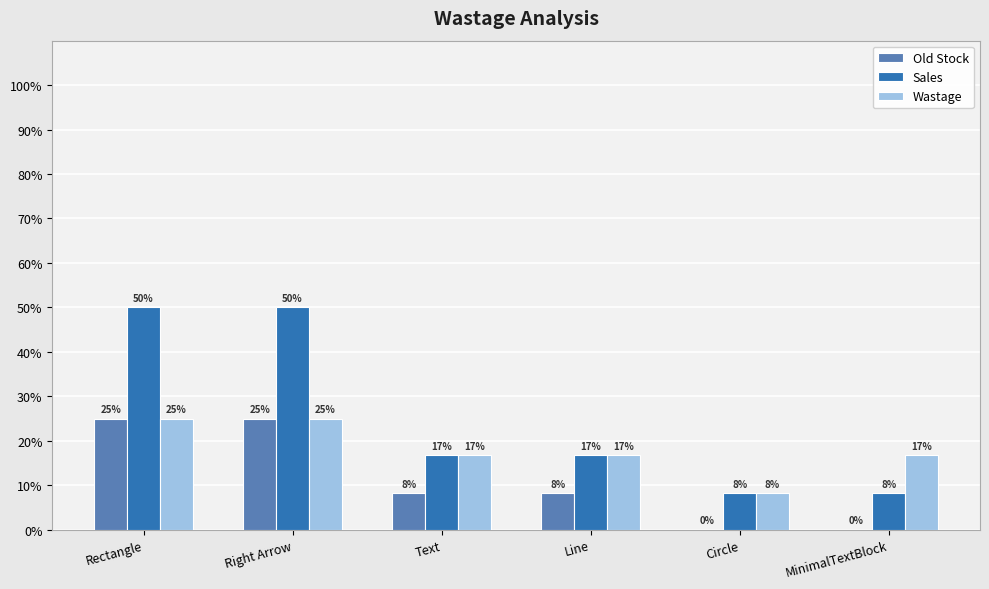

How many groups of bars are there?

6